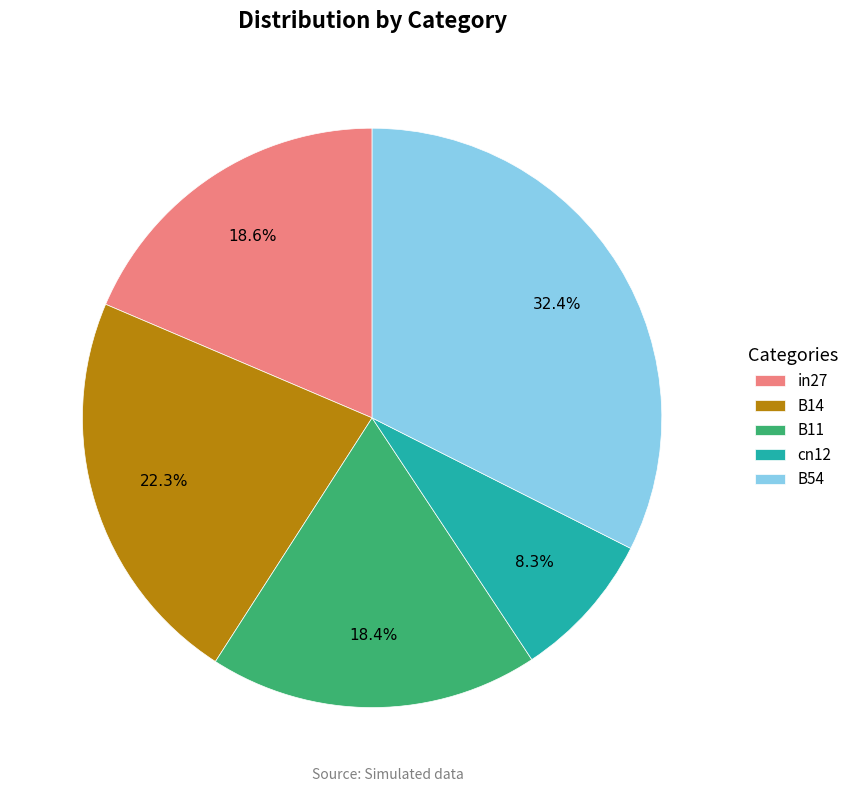

Which has a higher value, B54 or B11?

B54